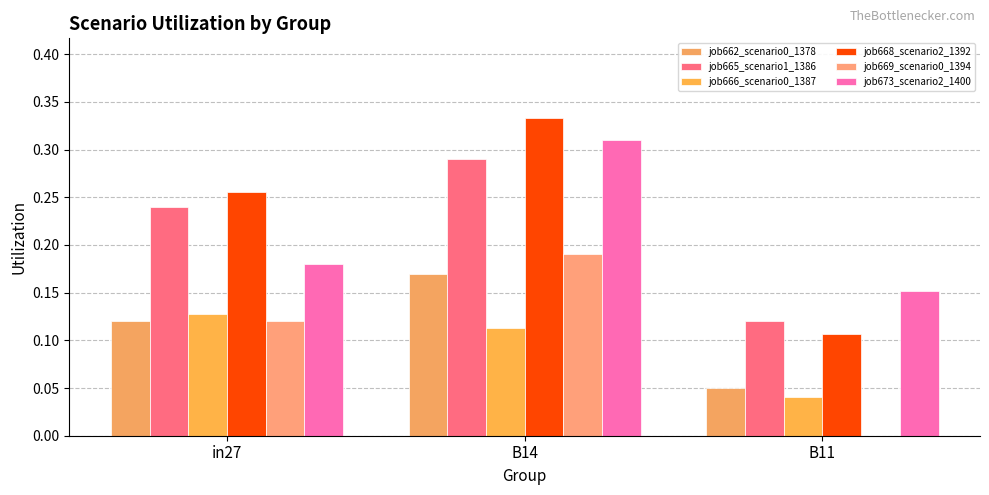

Is the value of job673_scenario2_1400 at in27 greater than the value of job665_scenario1_1386 at B14?

No